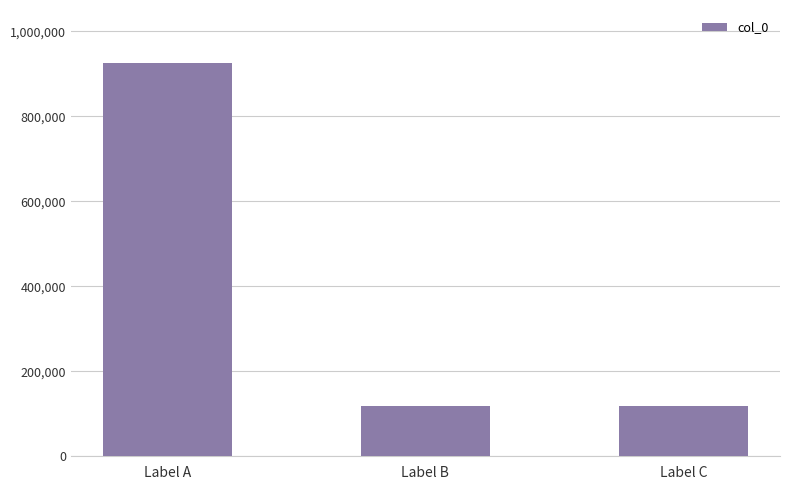

What is the minimum value shown in the chart?

117902